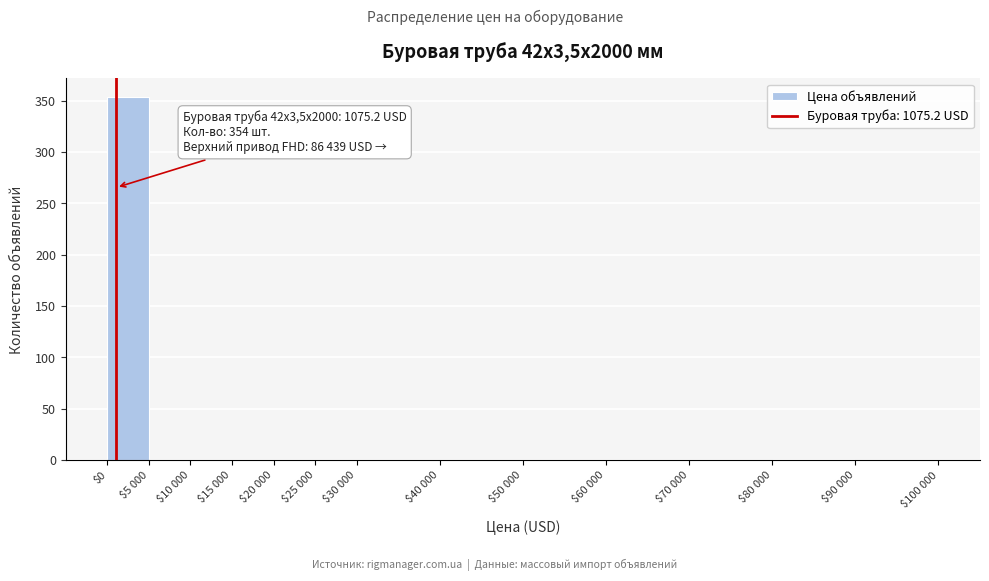

At which category does the chart reach its peak across all series?

$0